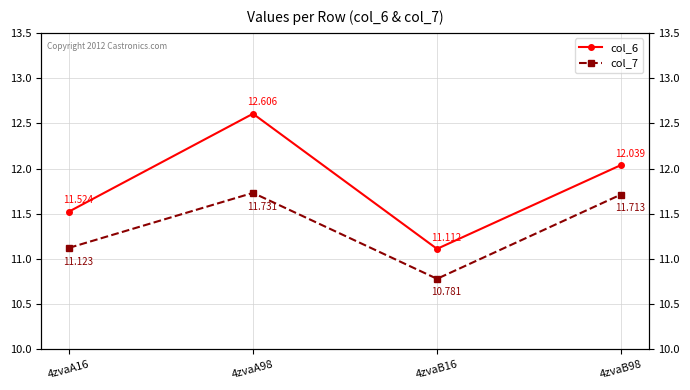

The col_7 series shows 11.1 at 4zvaA16. True or false?

True